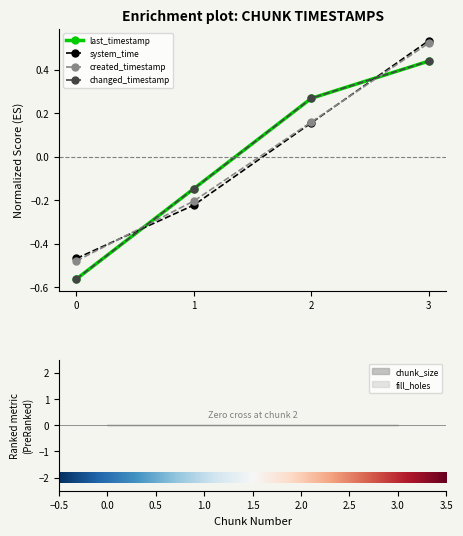

Reading left to right, transcribe all the data shown in this chart.

last_timestamp: 0=-0.6	1=-0.1	2=0.3	3=0.4
system_time: 0=-0.5	1=-0.2	2=0.2	3=0.5
created_timestamp: 0=-0.5	1=-0.2	2=0.2	3=0.5
changed_timestamp: 0=-0.6	1=-0.1	2=0.3	3=0.4